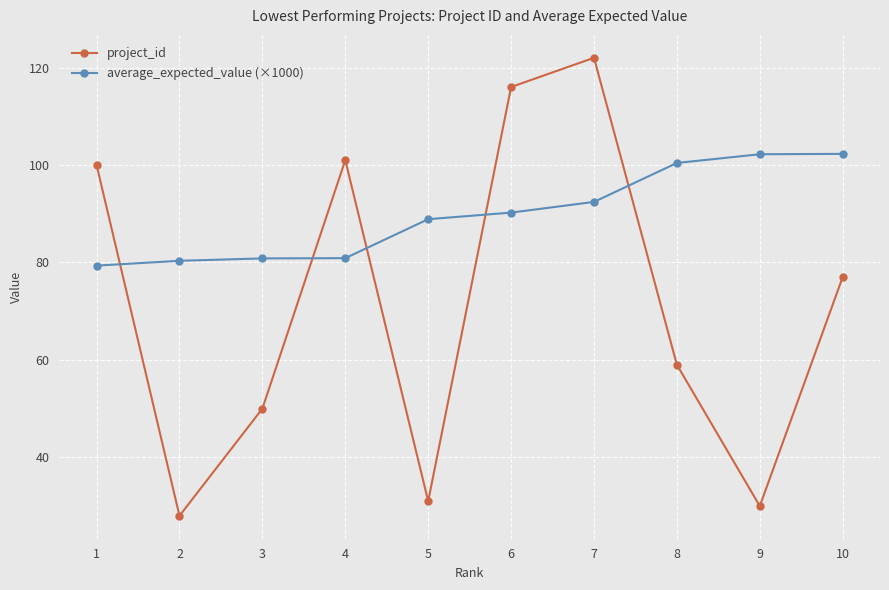

Is the value of average_expected_value (×1000) at 3 greater than the value of project_id at 10?

Yes